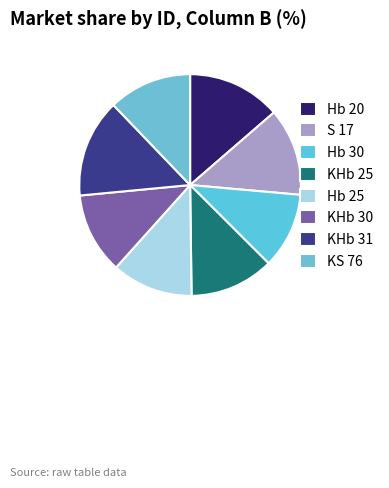

Is there any slice that represents more than half of the pie?

No